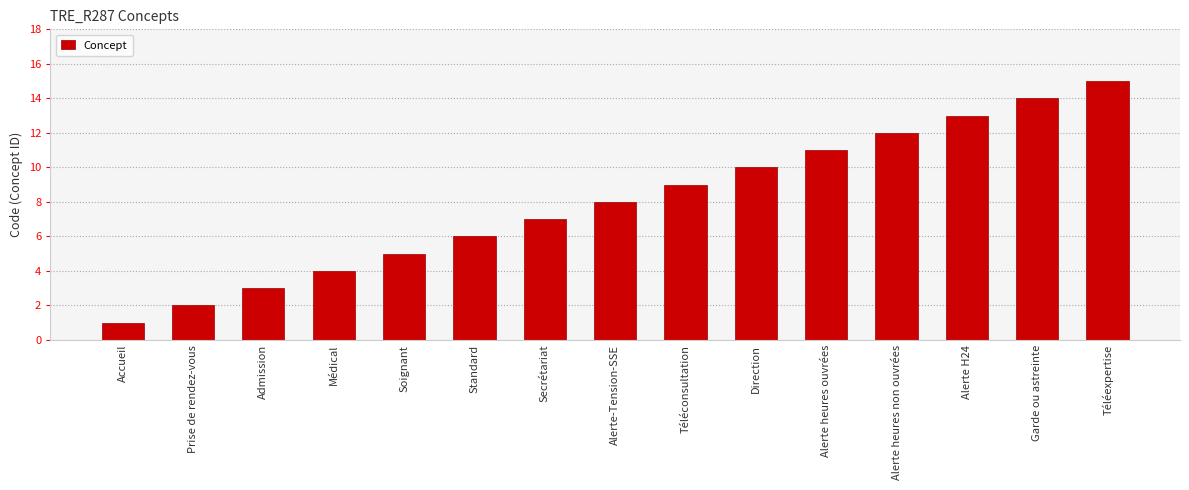

What is the difference between the maximum and second lowest values?

13